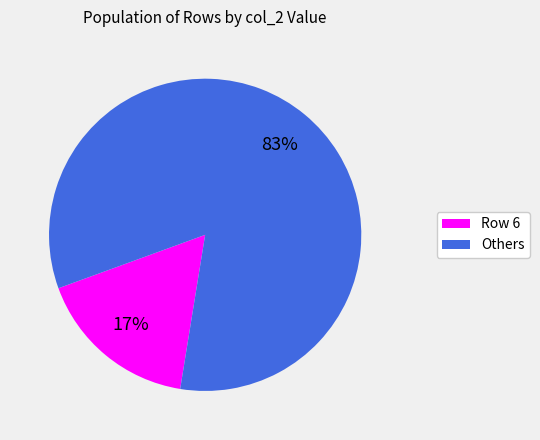

Do Others and Row 6 together represent more than half of the pie?

Yes